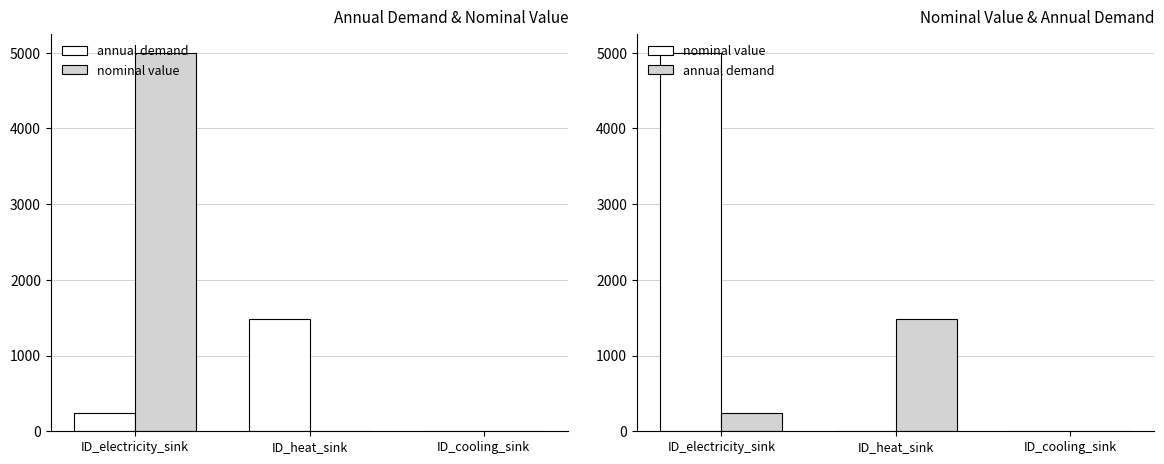

What is the difference between the highest and lowest values at ID_cooling_sink?

1.0